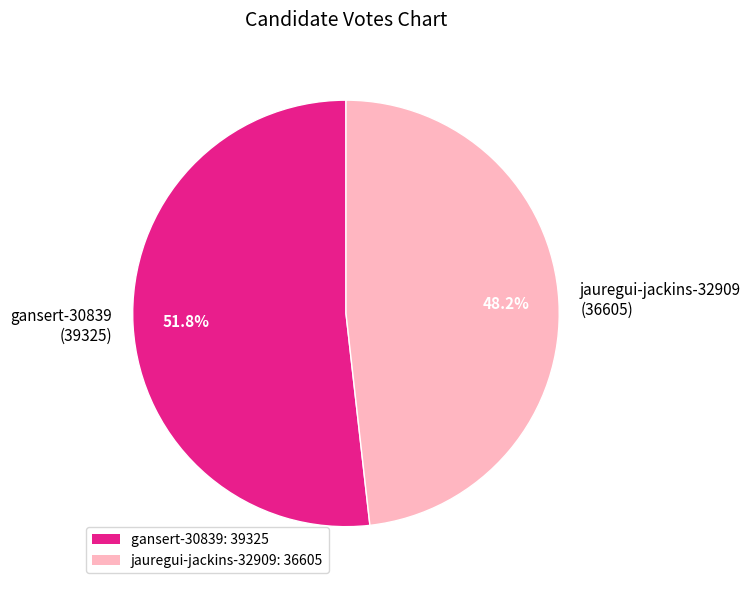

Between jauregui-jackins-32909 and gansert-30839, which is larger?

gansert-30839